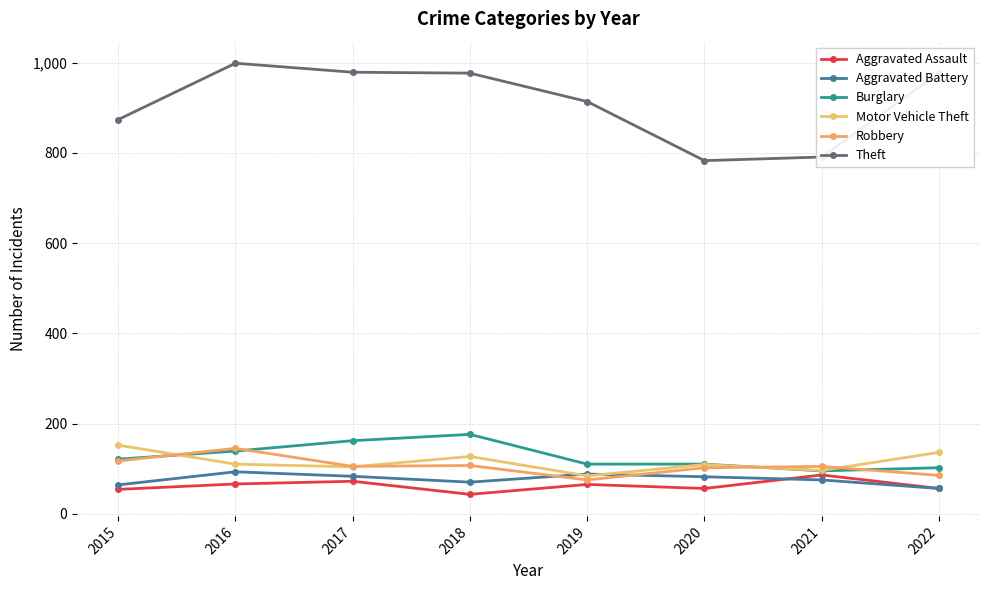

How many data points in Aggravated Battery are less than 82?

4